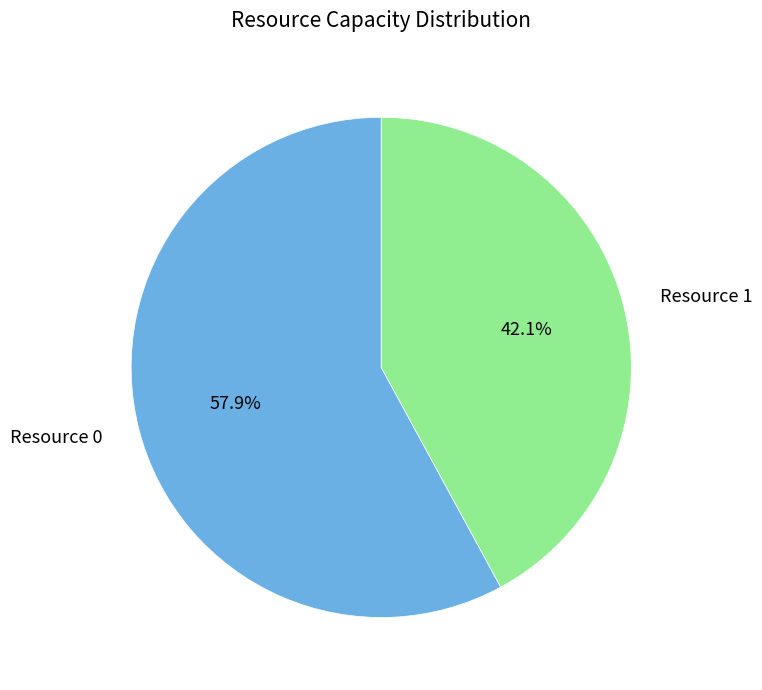

Is there any slice that represents more than half of the pie?

Yes